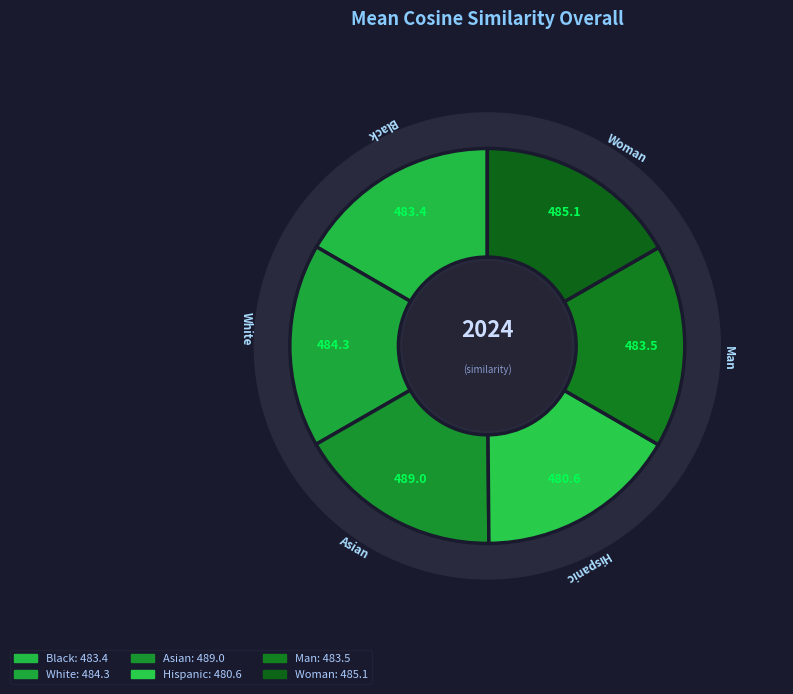

To the nearest percent, what portion does Asian represent?

17%